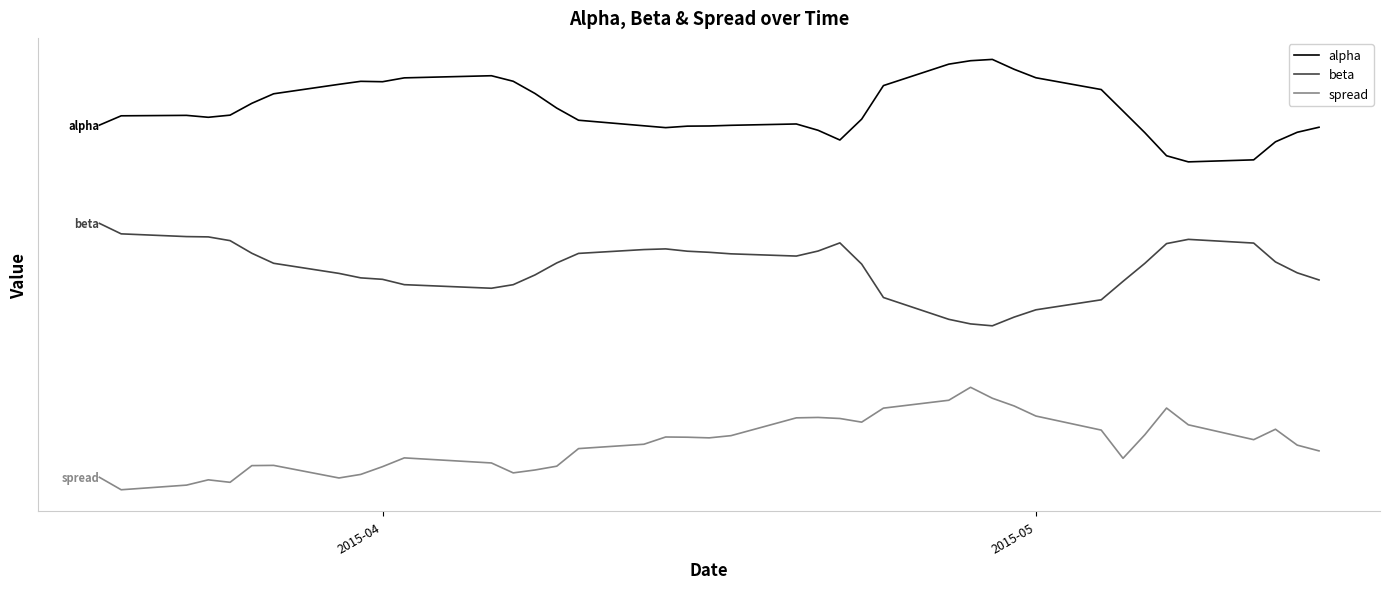

Does the chart display data point markers on the line(s)?

No